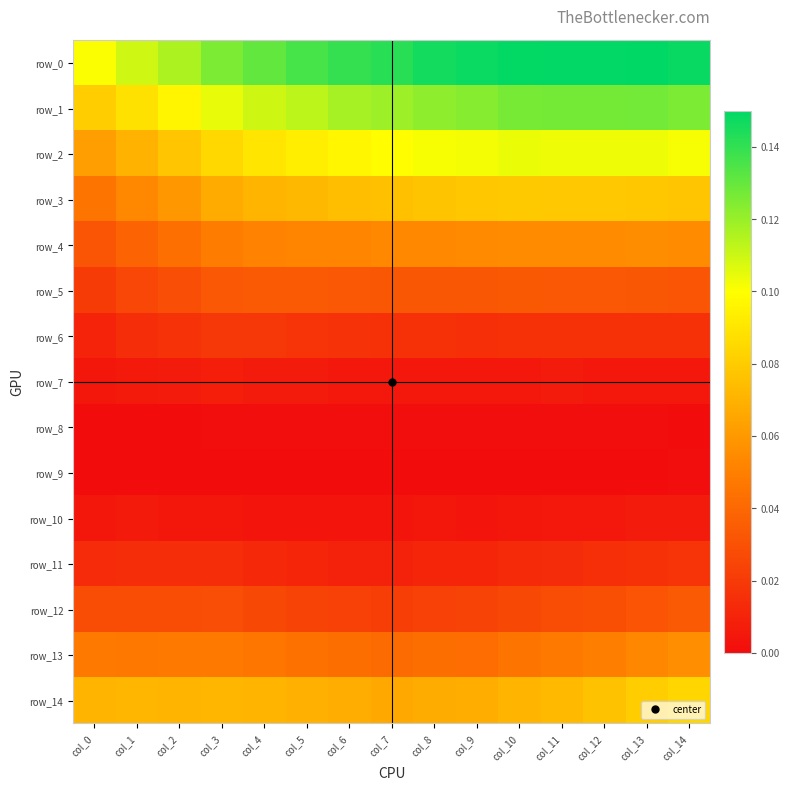

True or false: row_2 has a value of 0.1 at col_13.

True